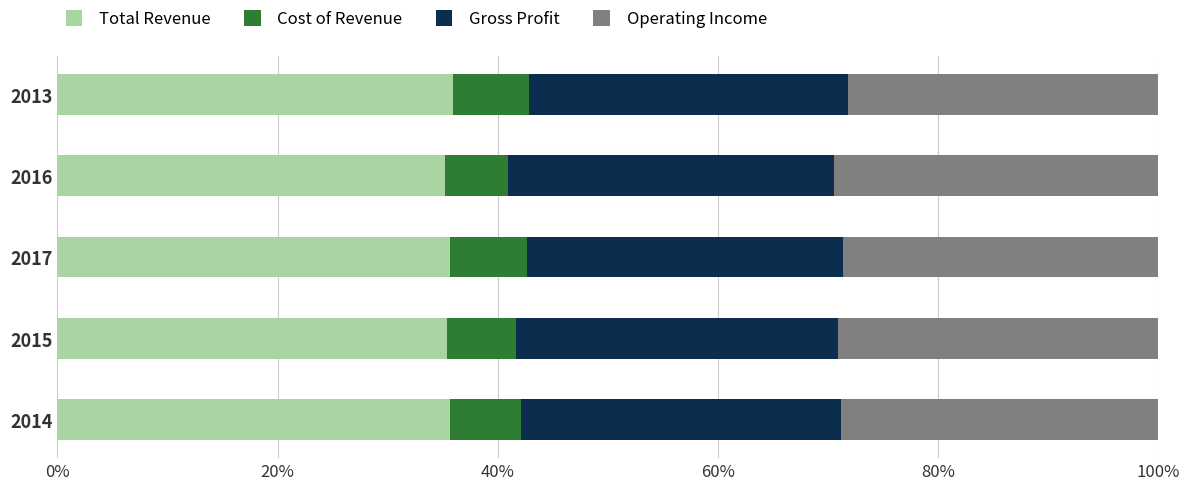

What is the total value across all series at 2017?

100.0